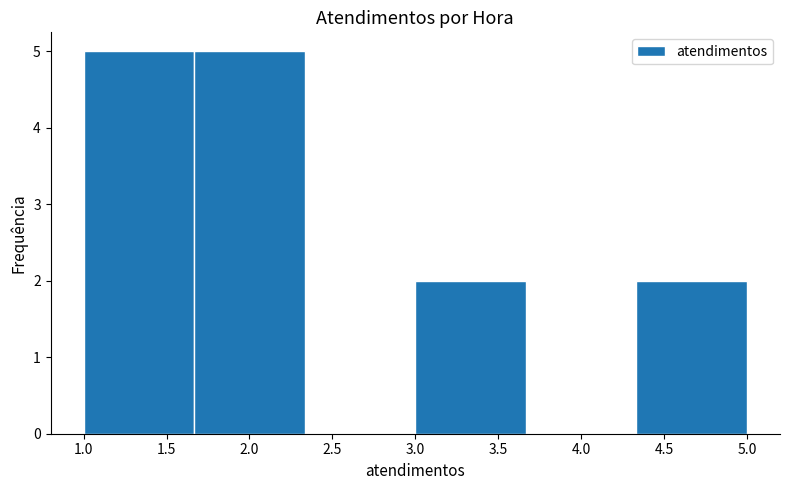

Reading left to right, list every bar in this chart as the range it spans on the x-axis followed by its height. Neither the bar edges nor the heights are printed on the chart, so give them approximately, as read against the axes.

1.00 to 1.65: 5
1.65 to 2.35: 5
2.35 to 3.00: 0
3.00 to 3.65: 2
3.65 to 4.35: 0
4.35 to 5.00: 2